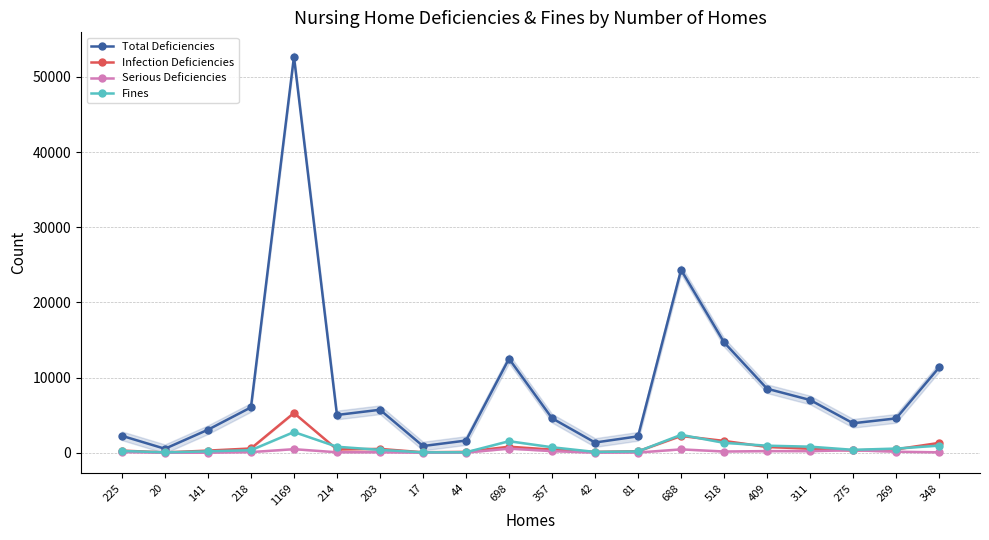

True or false: Fines and Serious Deficiencies intersect in this chart.

False